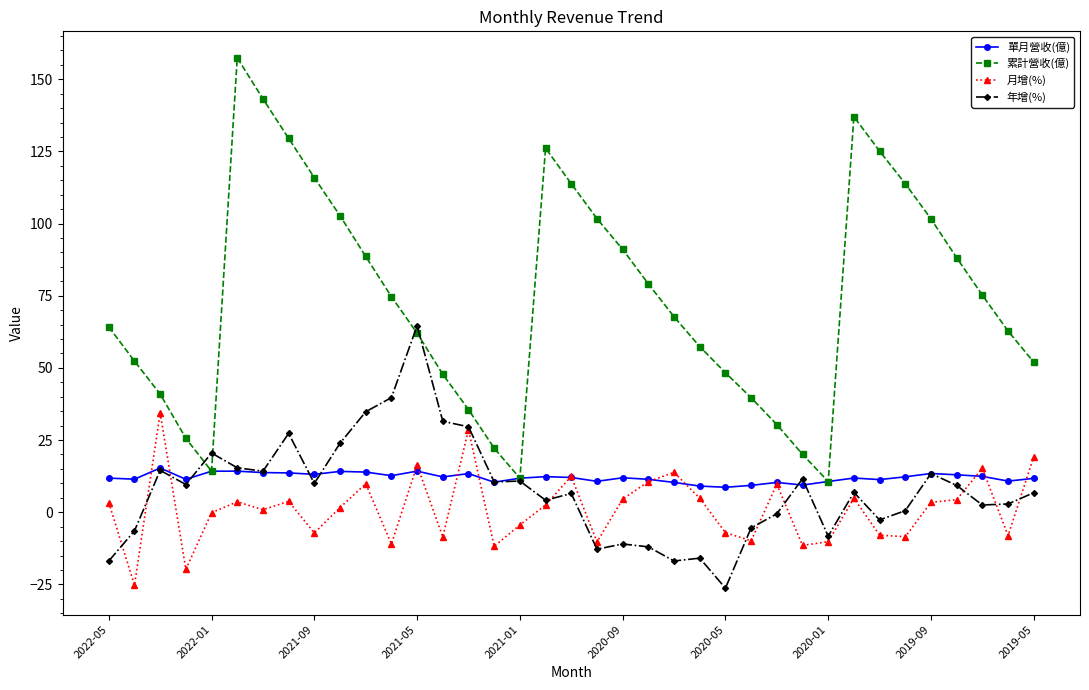

What is the lowest value of the 單月營收(億) series?

8.6